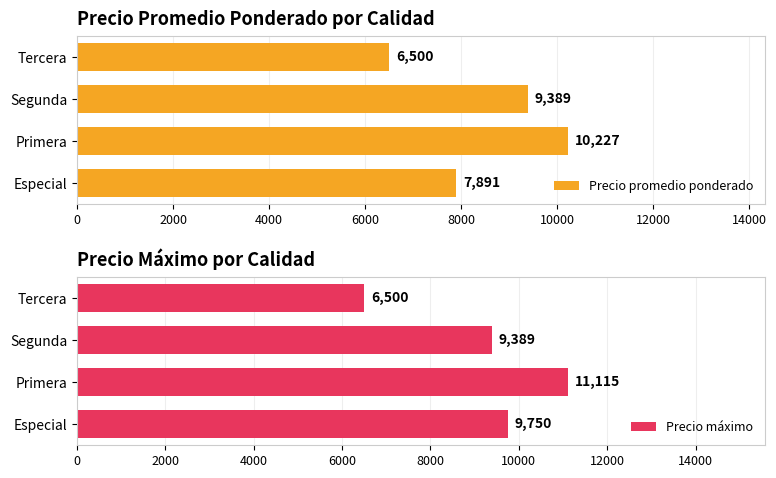

True or false: Precio máximo has a value of 9389 at Segunda.

True